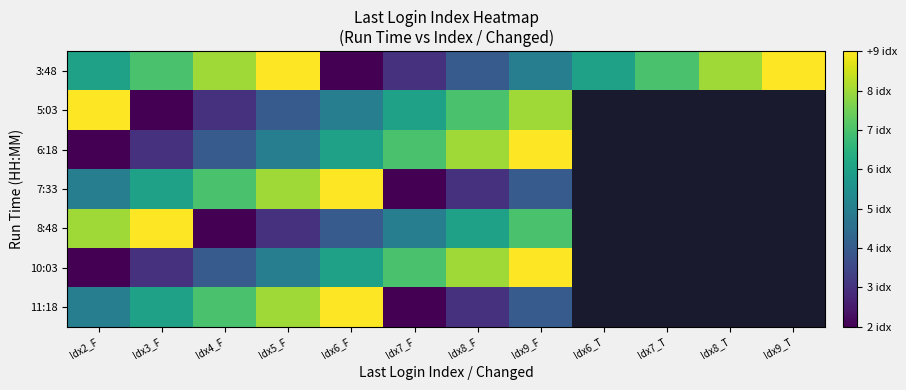

At which category is the sum across all series the highest?

Idx9_F